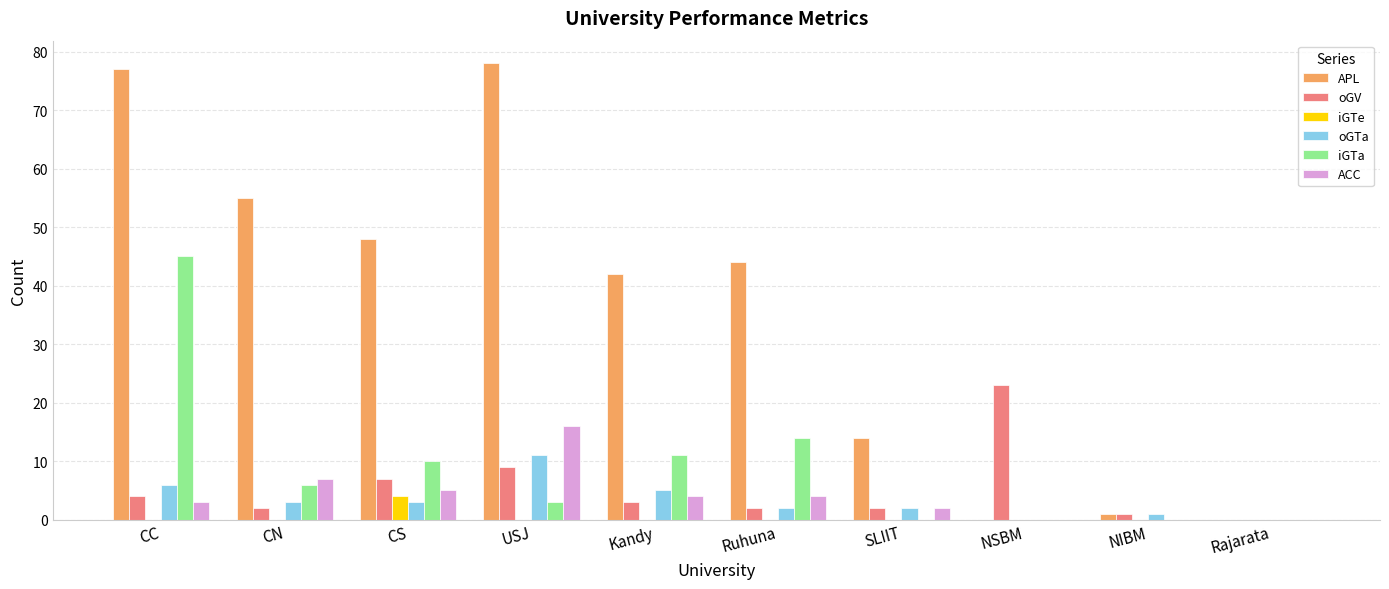

Which series changed the most between CN and NSBM?

APL